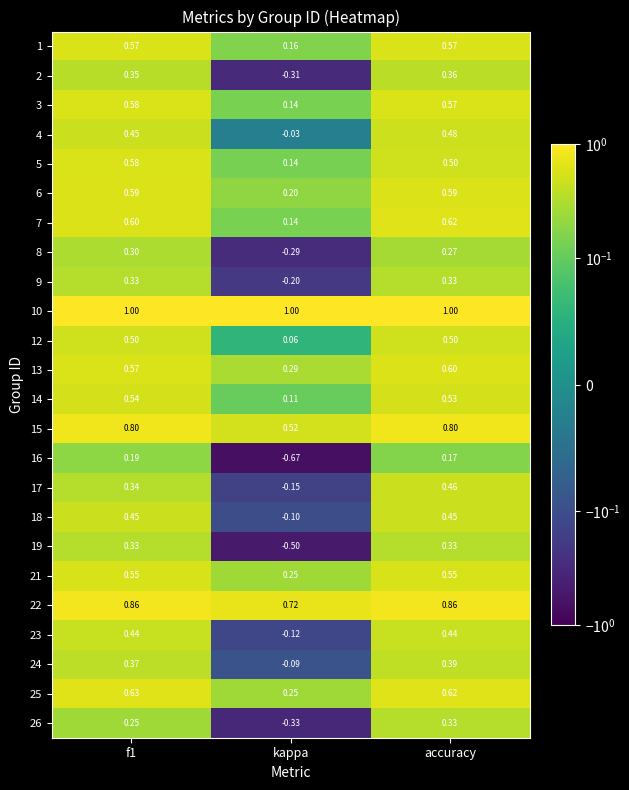

Count the number of data series in this chart.

24